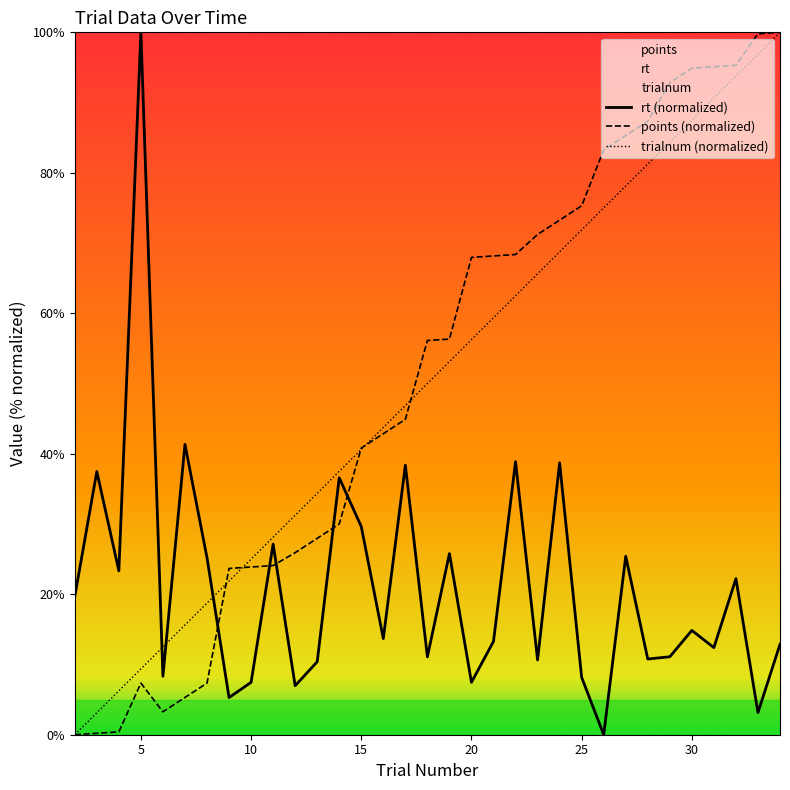

What is the maximum value for rt (normalized)?

100.0